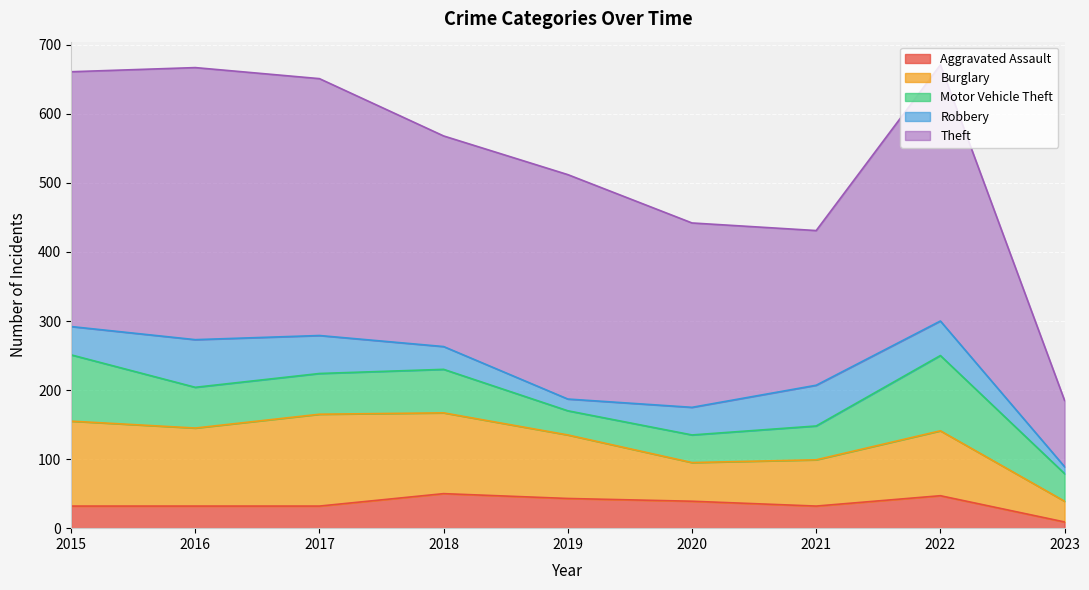

Which series has the largest total across all categories?

Theft